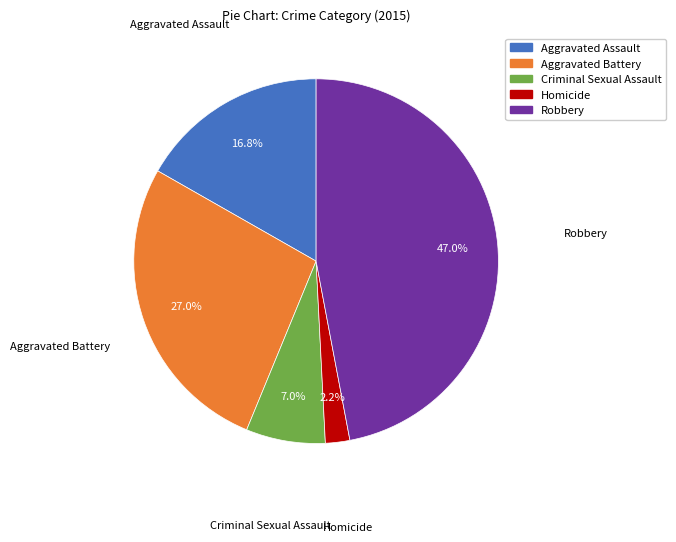

Count the number of slices in the pie.

5